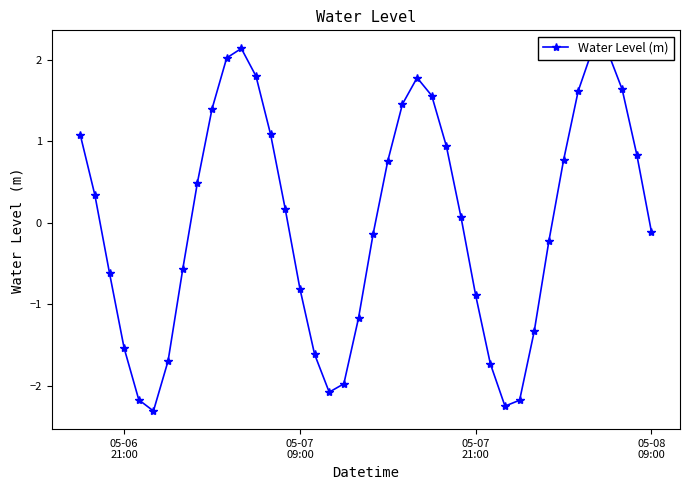

How many positive values are there?

21